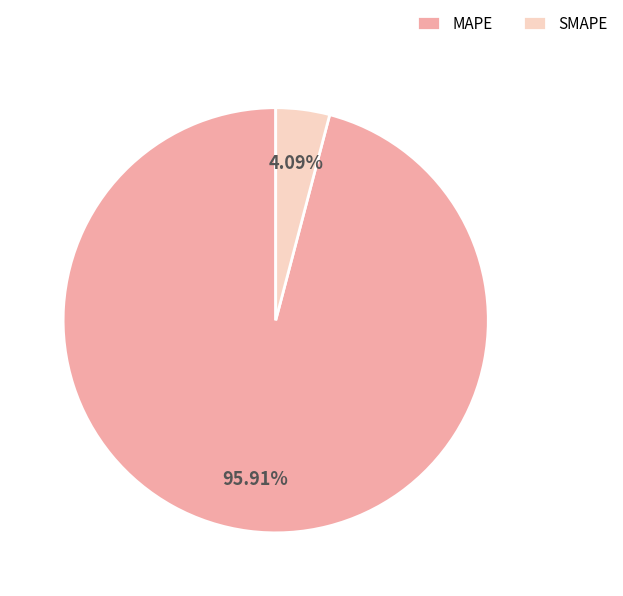

Between MAPE and SMAPE, which is larger?

MAPE